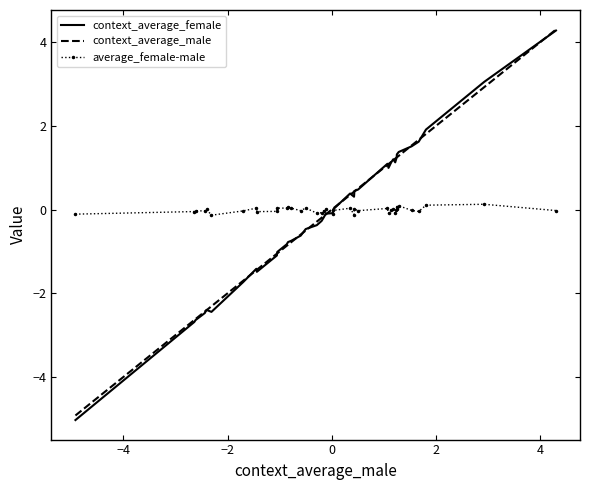

What is the maximum value for context_average_female?

4.3